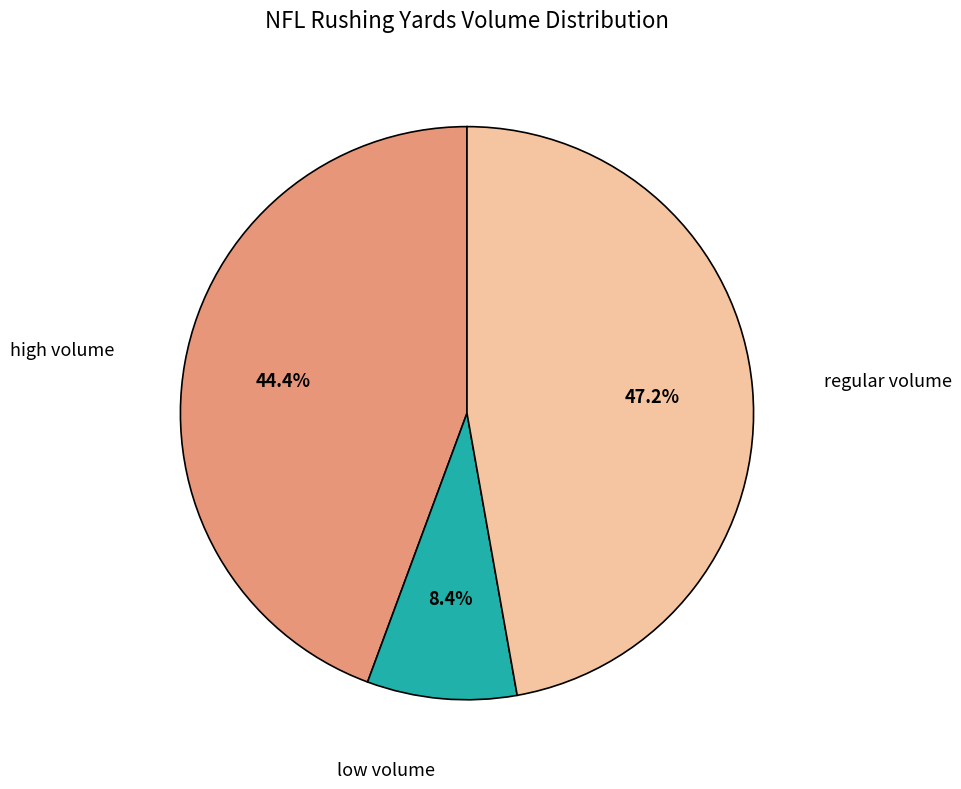

Is there any slice that represents more than half of the pie?

No